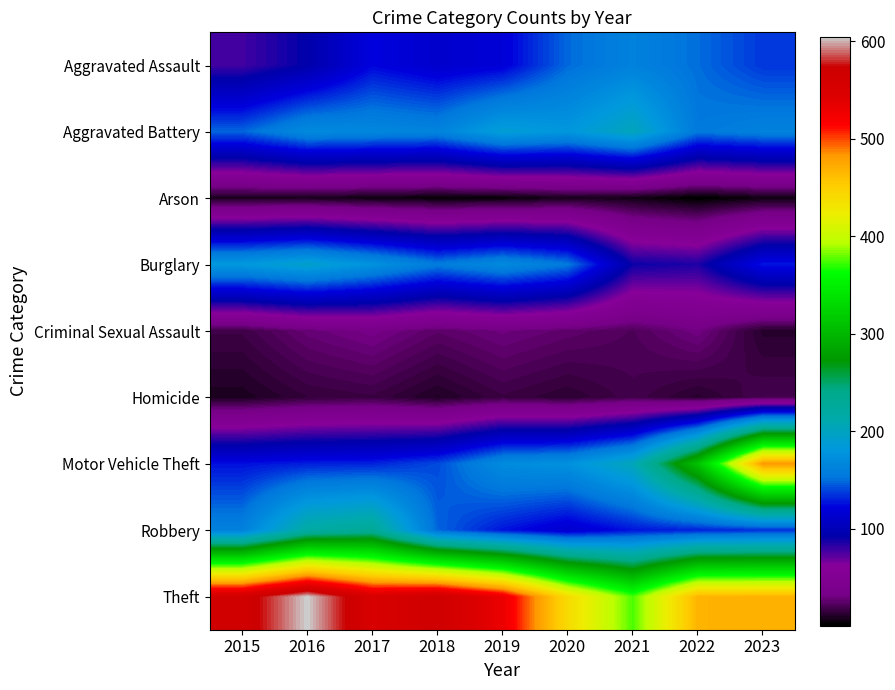

Reading left to right, extract all data points from this chart.

Aggravated Assault: 2015=78	2016=93	2017=123	2018=113	2019=119	2020=149	2021=162	2022=150	2023=136
Aggravated Battery: 2015=148	2016=170	2017=167	2018=164	2019=189	2020=181	2021=203	2022=155	2023=162
Arson: 2015=9	2016=9	2017=6	2018=4	2019=4	2020=9	2021=7	2022=1	2023=6
Burglary: 2015=183	2016=194	2017=177	2018=157	2019=170	2020=155	2021=90	2022=86	2023=128
Criminal Sexual Assault: 2015=18	2016=28	2017=33	2018=25	2019=30	2020=26	2021=22	2022=31	2023=12
Homicide: 2015=9	2016=15	2017=17	2018=10	2019=17	2020=13	2021=19	2022=12	2023=20
Motor Vehicle Theft: 2015=126	2016=130	2017=131	2018=141	2019=171	2020=176	2021=204	2022=310	2023=484
Robbery: 2015=161	2016=219	2017=230	2018=148	2019=127	2020=114	2021=127	2022=131	2023=134
Theft: 2015=563	2016=605	2017=552	2018=567	2019=530	2020=440	2021=375	2022=468	2023=469